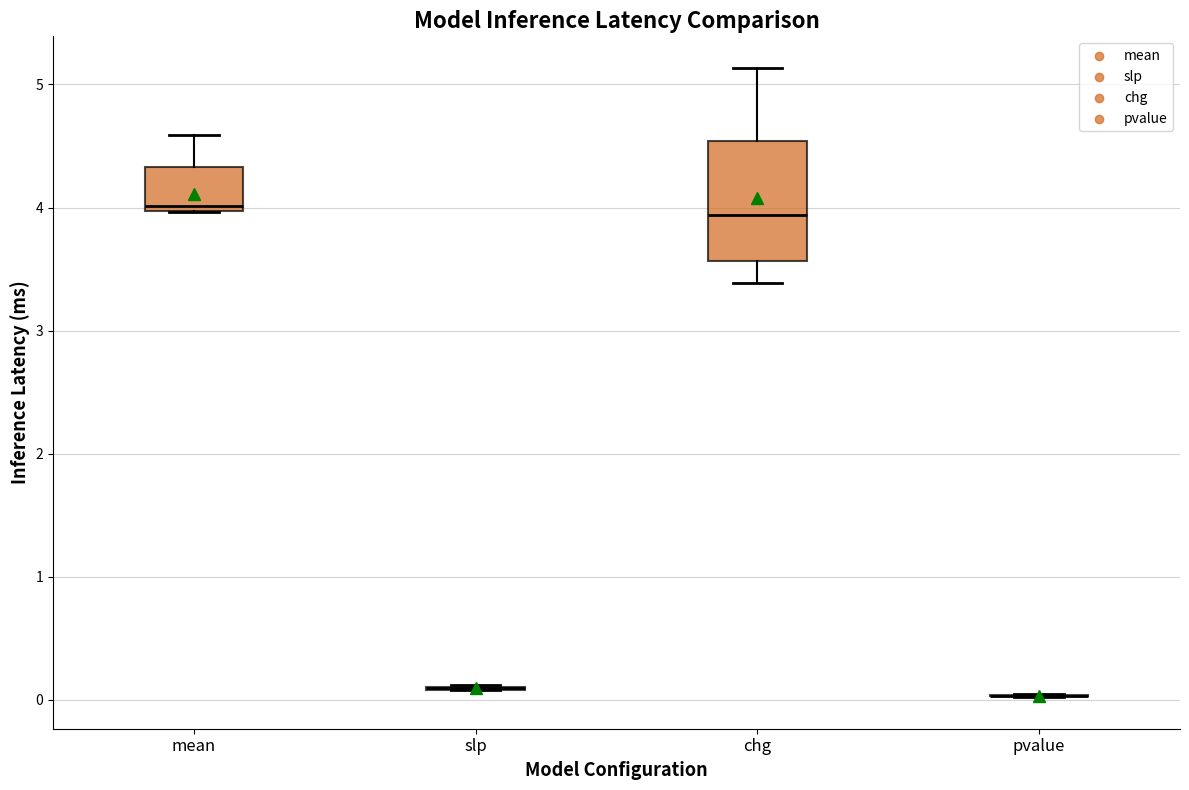

Reading left to right, transcribe this box plot: for each box, give where its median line is, the range the box spans, and where its two whiskers end, as read against the y-axis. The values are not printed on the chart, so give them approximately, as read against the axis.

mean: median 4.0 (just above the box's lower edge), box 4.0 to 4.3, whiskers 4.0 to 4.6
slp: box collapsed to a line at 0.1, whiskers 0.1 to 0.1
chg: median 3.9, box 3.6 to 4.5, whiskers 3.4 to 5.1
pvalue: box collapsed to a line at 0.0, whiskers 0.0 to 0.0